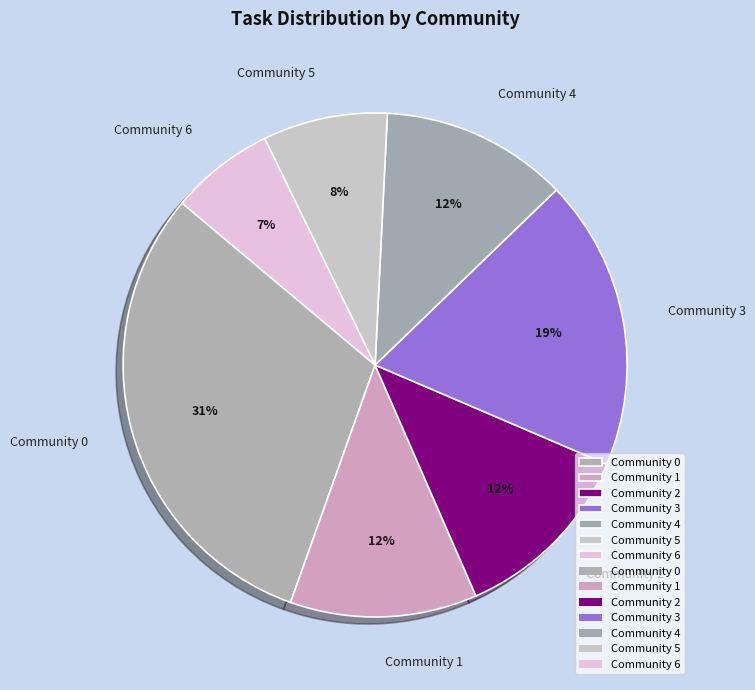

How many slices are in this pie chart?

7